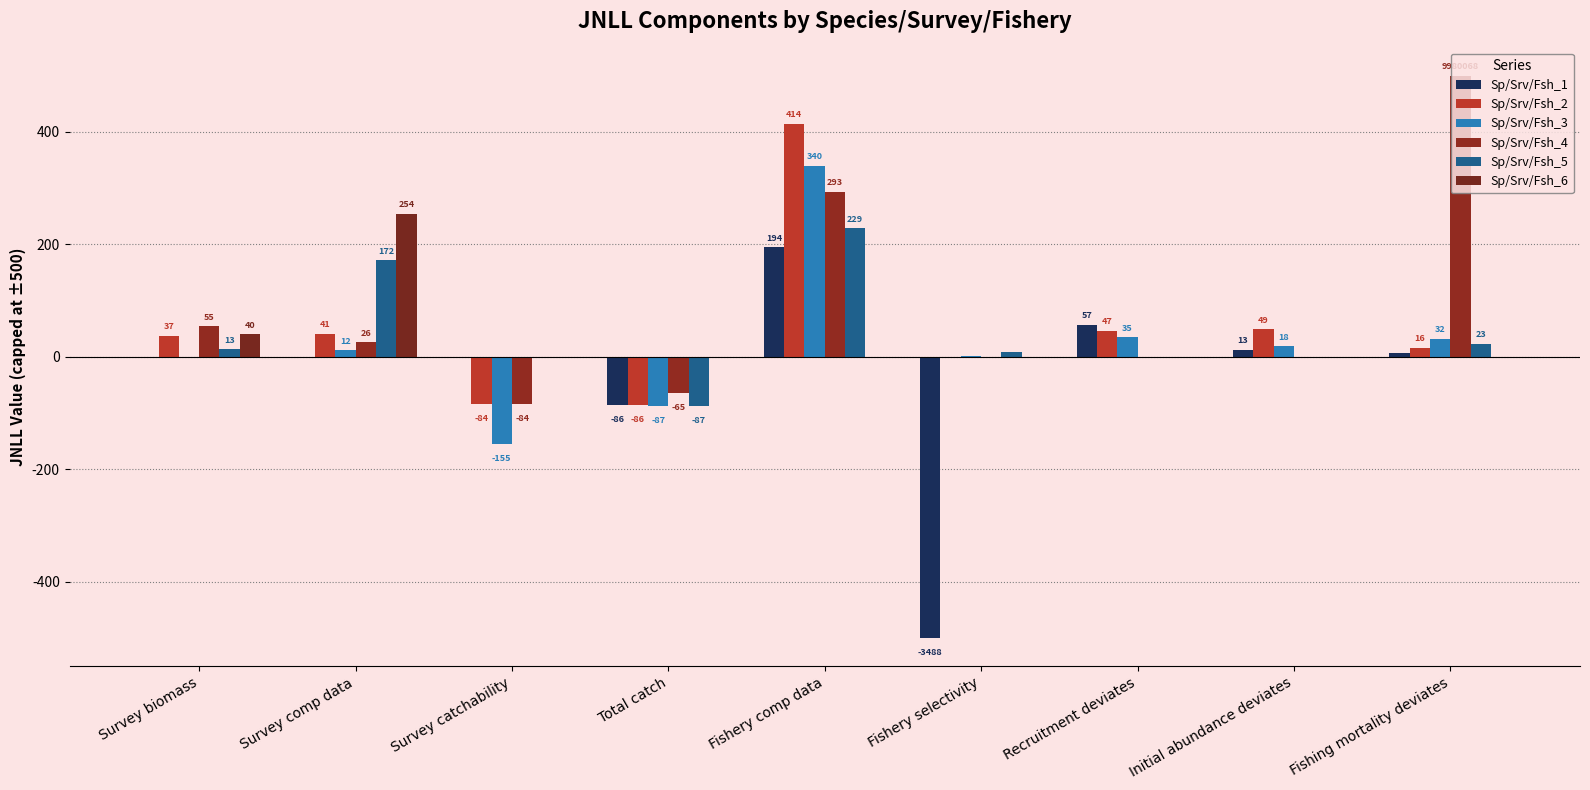

What is the sum of all Sp/Srv/Fsh_2 values?

434.5